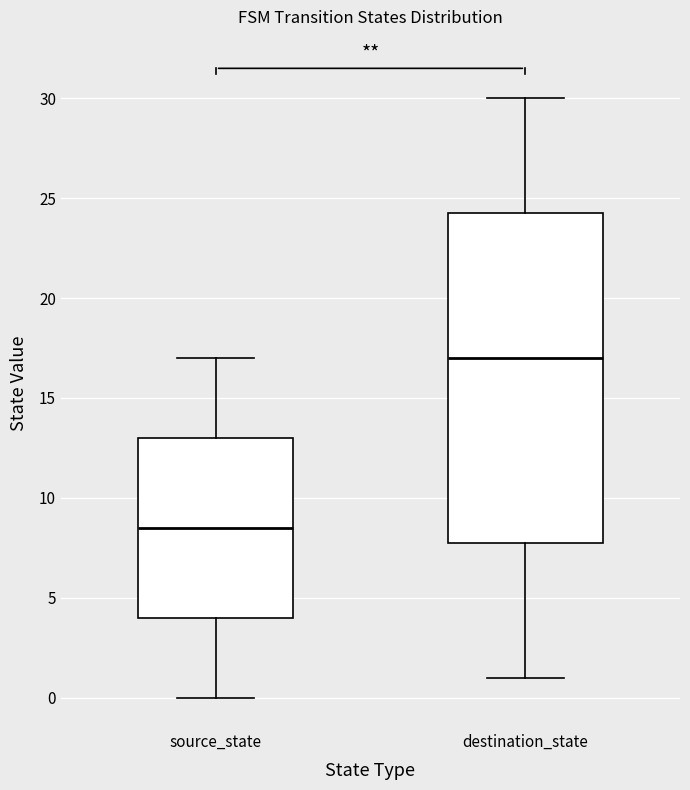

Which box's median line is the lowest?

source_state